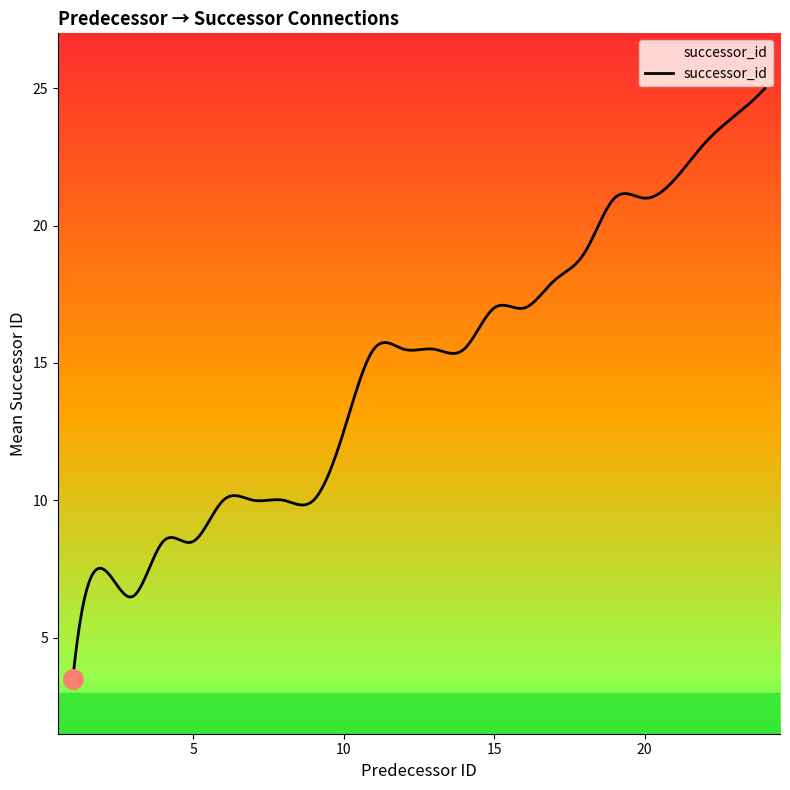

What is the difference between the maximum and minimum values?

21.5